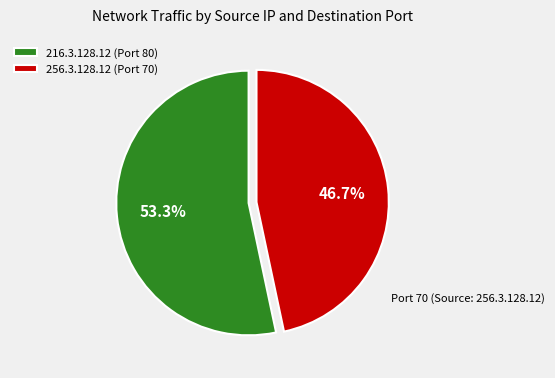

How many segments does this pie chart have?

2